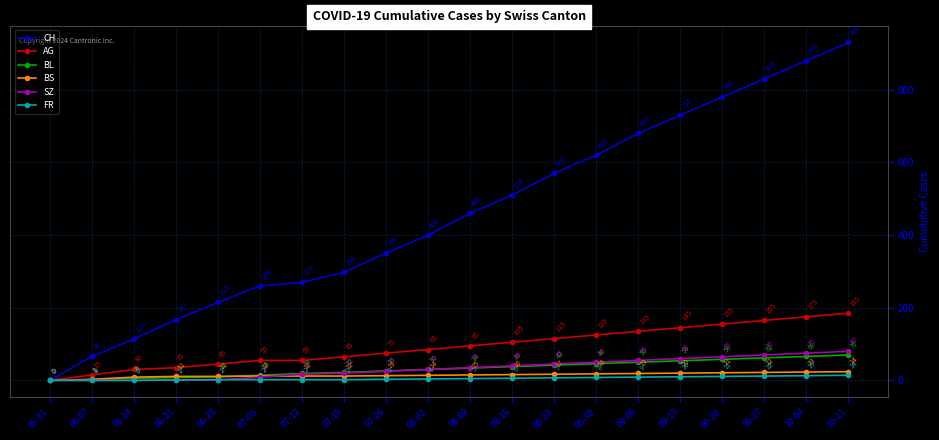

At which label does BS reach its minimum?

05-31